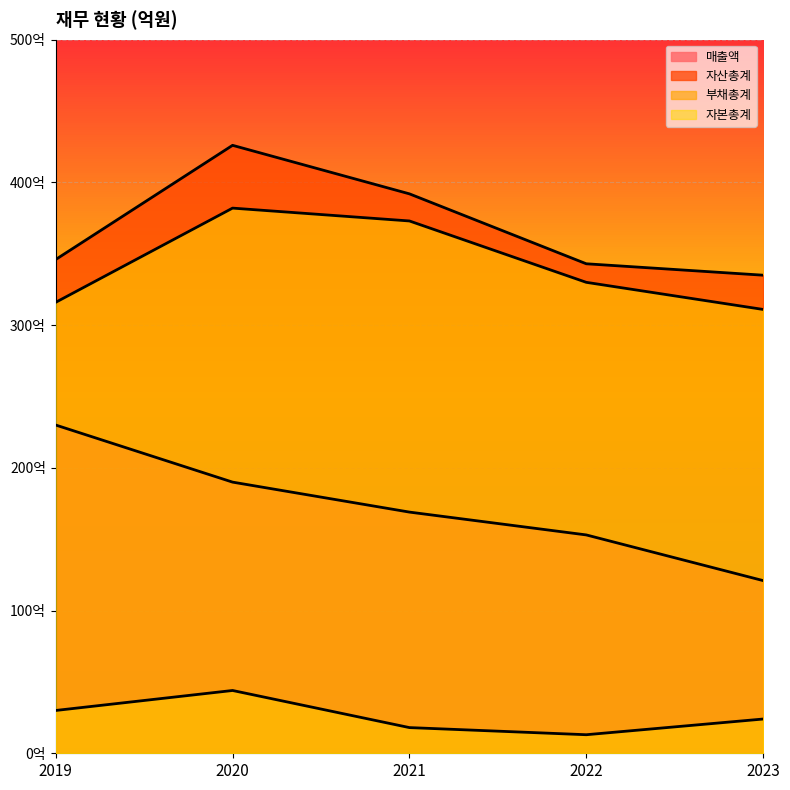

Reading left to right, extract all data points from this chart.

매출액: 2019=230	2020=190	2021=169	2022=153	2023=121
자산총계: 2019=346	2020=426	2021=392	2022=343	2023=335
부채총계: 2019=30	2020=44	2021=18	2022=13	2023=24
자본총계: 2019=316	2020=382	2021=373	2022=330	2023=311